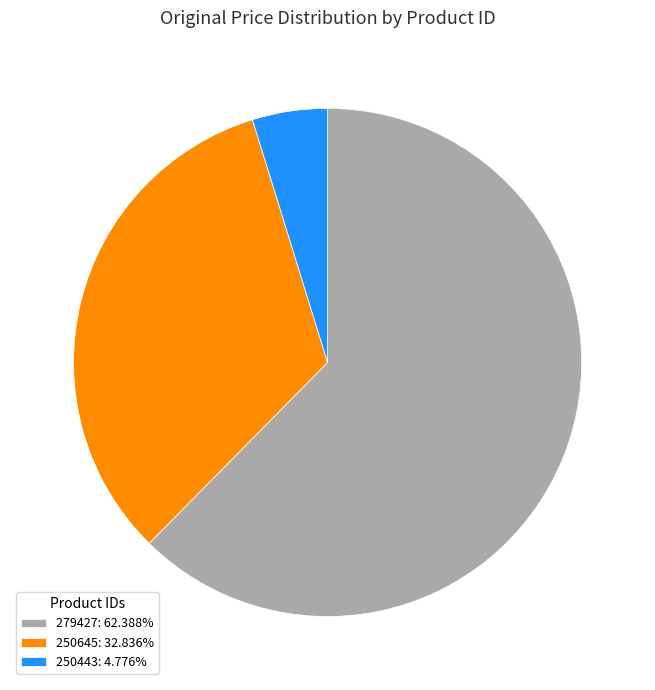

True or false: 250443 accounts for 5% of the total.

True